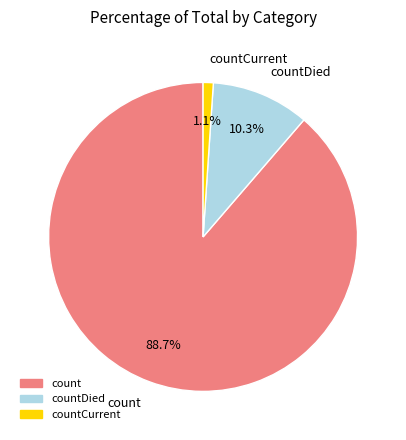

Is there any slice that represents more than half of the pie?

Yes